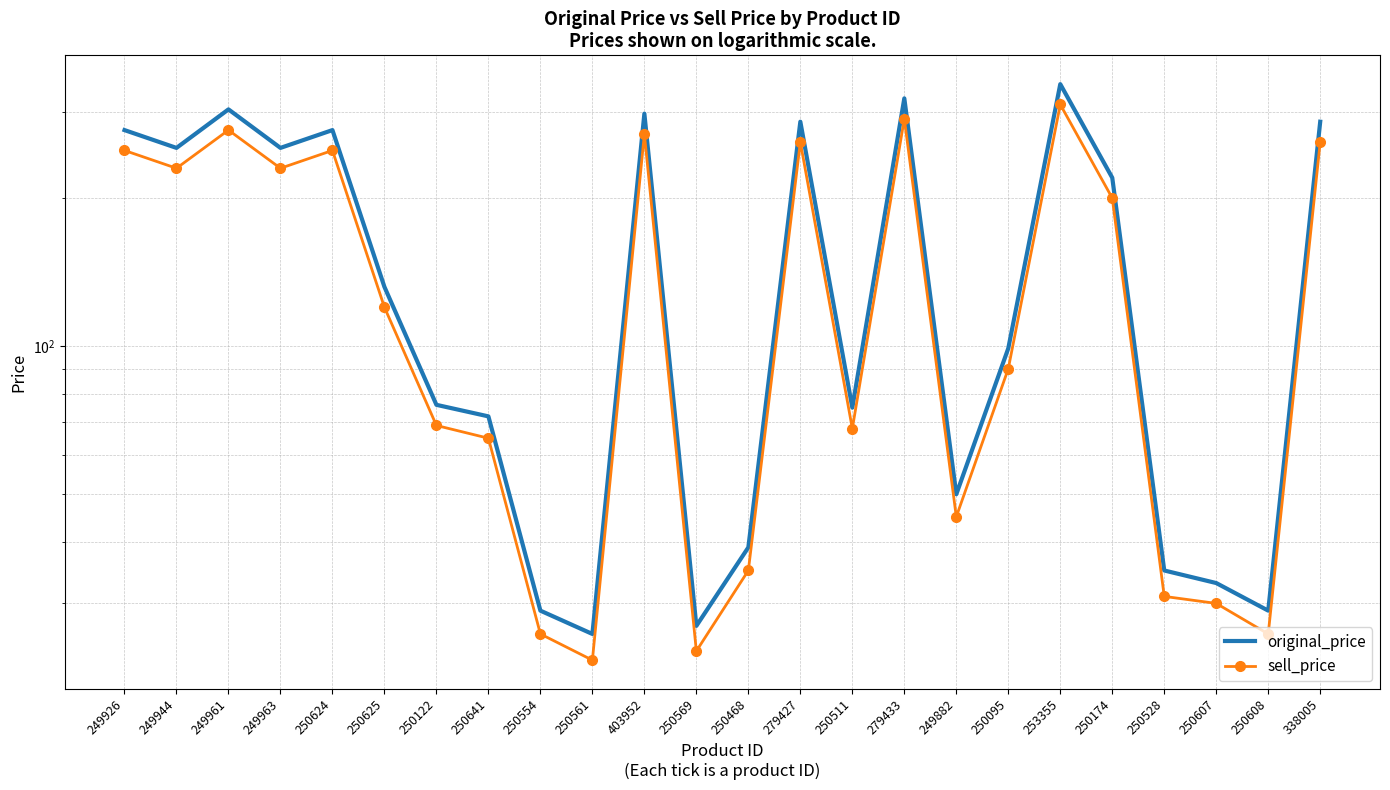

True or false: sell_price and original_price intersect in this chart.

False